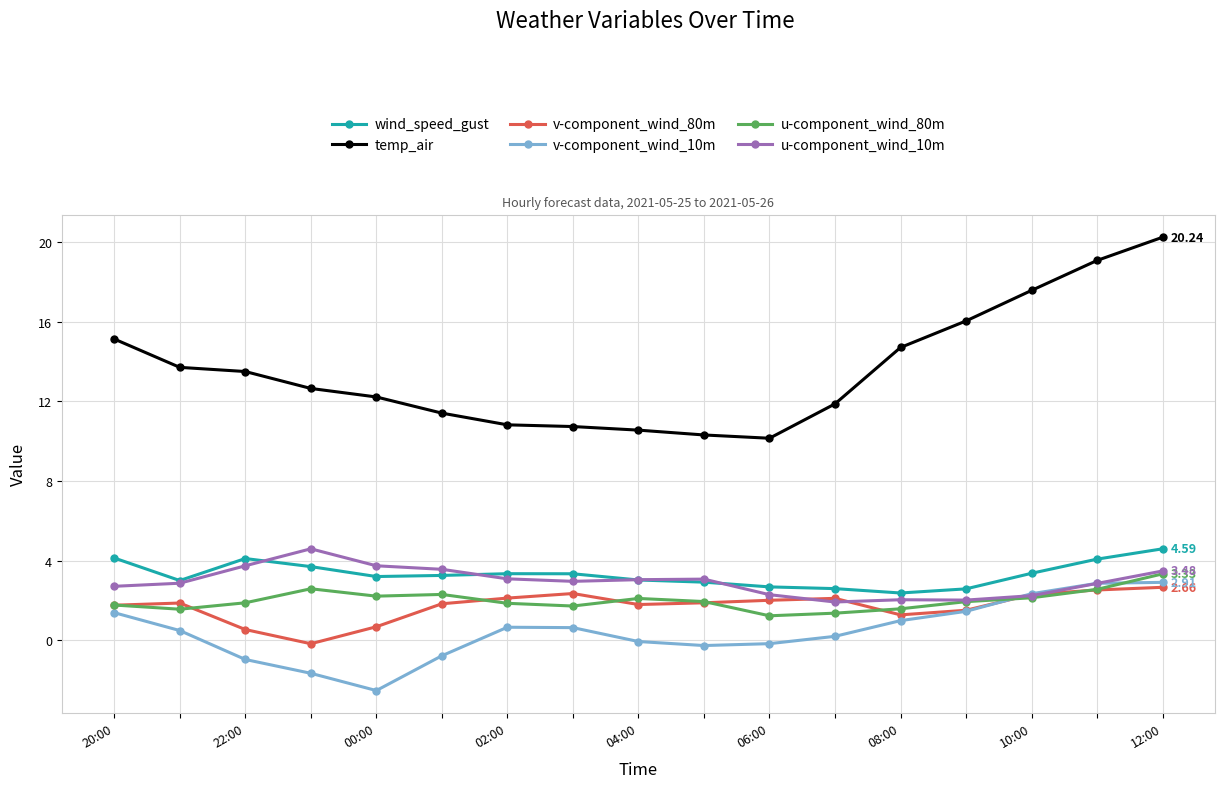

Does the chart have visible grid lines?

Yes